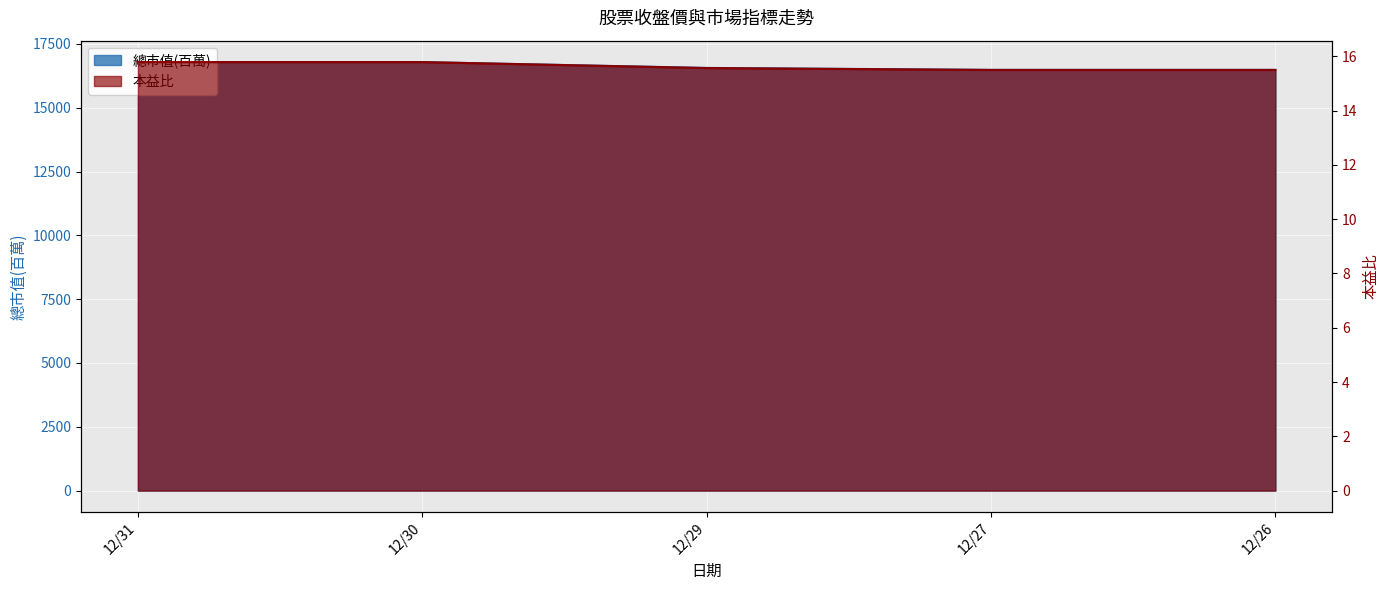

The 總市值(百萬) series shows 16484.0 at 12/27. True or false?

True